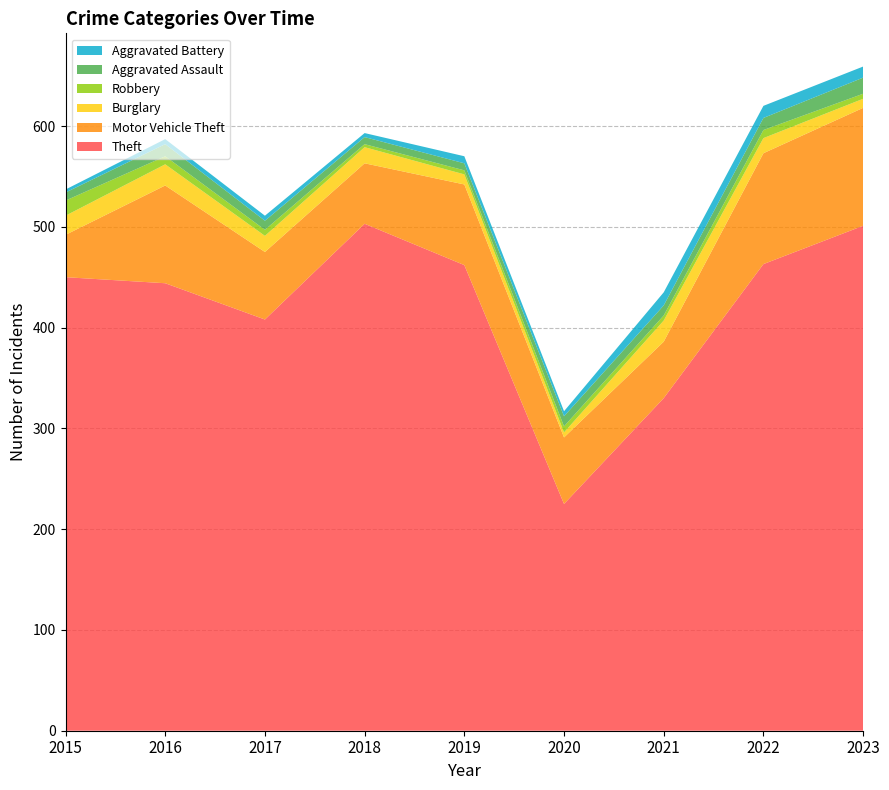

Reading left to right, what are all the values shown in this chart?

Theft: 2015=450	2016=444	2017=408	2018=503	2019=462	2020=225	2021=330	2022=463	2023=501
Motor Vehicle Theft: 2015=42	2016=97	2017=67	2018=60	2019=80	2020=66	2021=56	2022=110	2023=117
Burglary: 2015=19	2016=21	2017=16	2018=16	2019=10	2020=5	2021=21	2022=15	2023=9
Robbery: 2015=15	2016=8	2017=6	2018=3	2019=4	2020=6	2021=5	2022=8	2023=5
Aggravated Assault: 2015=8	2016=12	2017=9	2018=7	2019=7	2020=10	2021=10	2022=12	2023=16
Aggravated Battery: 2015=3	2016=5	2017=5	2018=4	2019=7	2020=5	2021=13	2022=12	2023=11